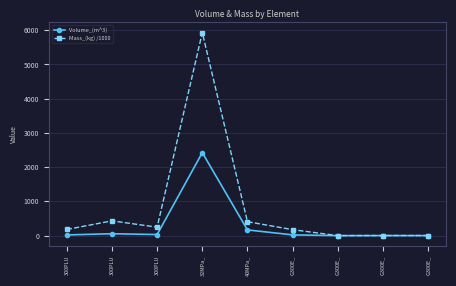

What is the maximum value for Volume_(m^3)?

2423.5